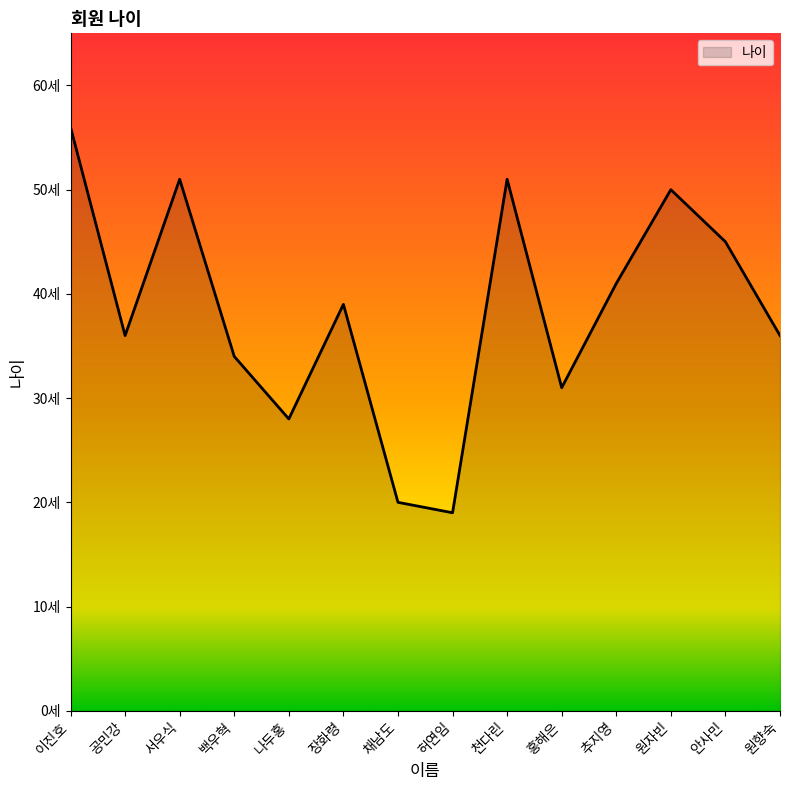

Does the chart display data point markers on the line(s)?

No